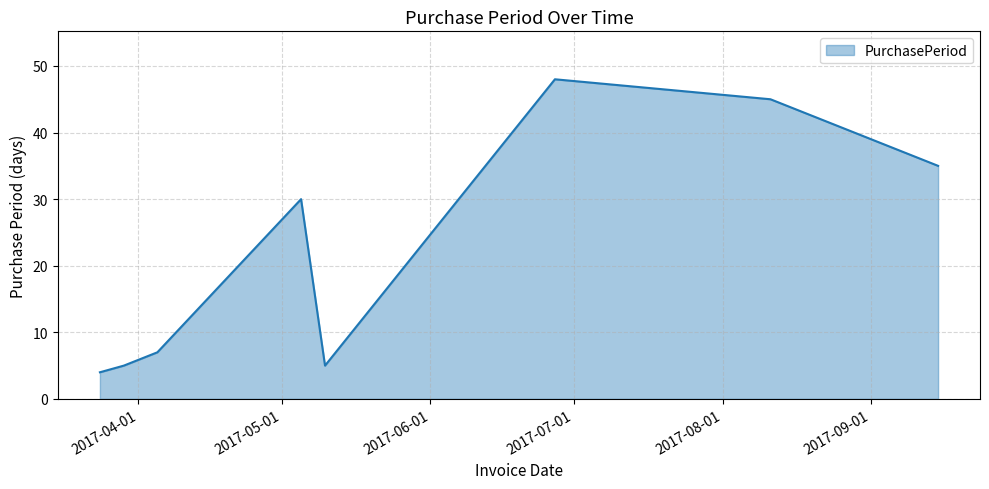

What is the difference between the maximum and second lowest values?

43